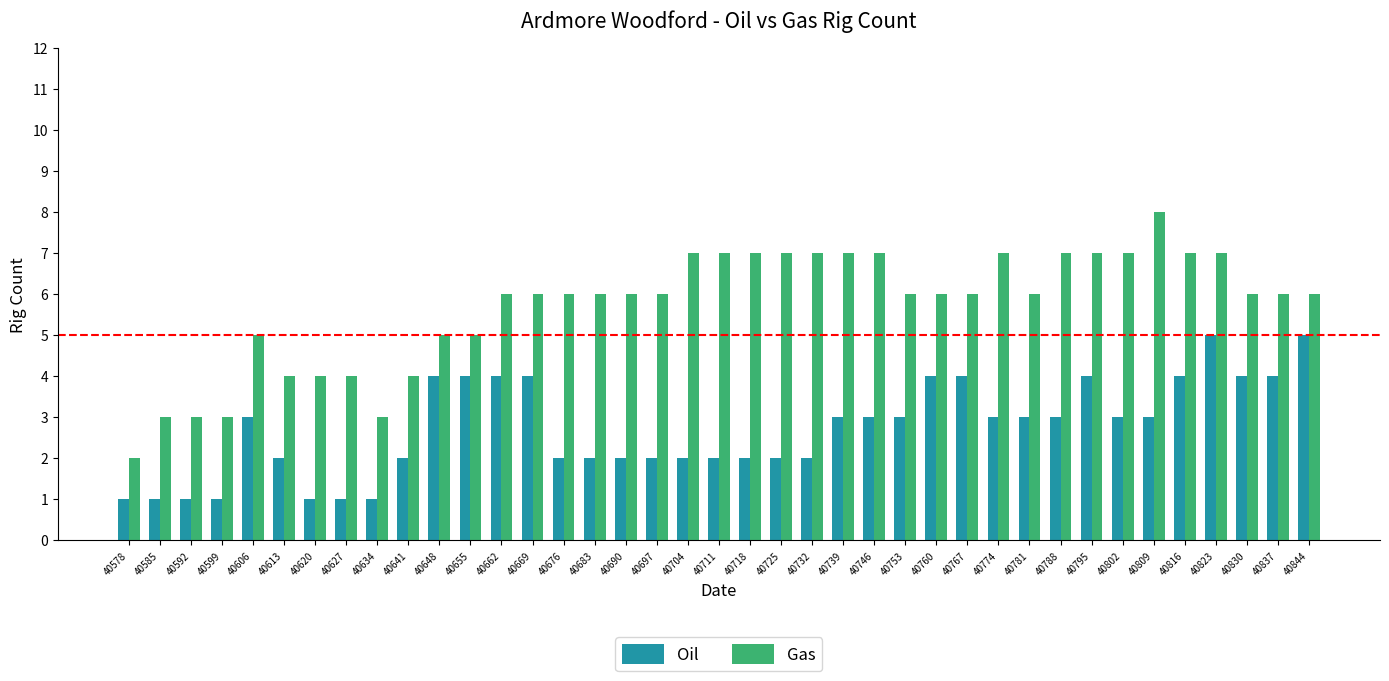

Is it true that Oil equals 1 at 40592?

True